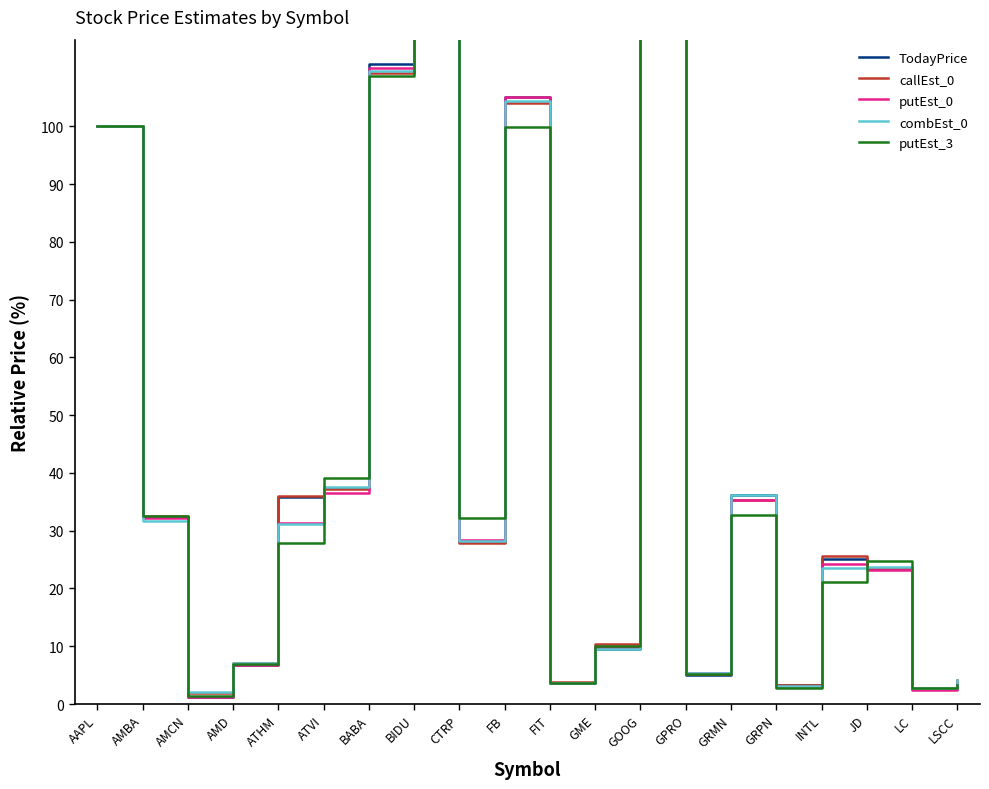

What is the difference between the second highest and minimum values in the callEst_0 series?

138.6